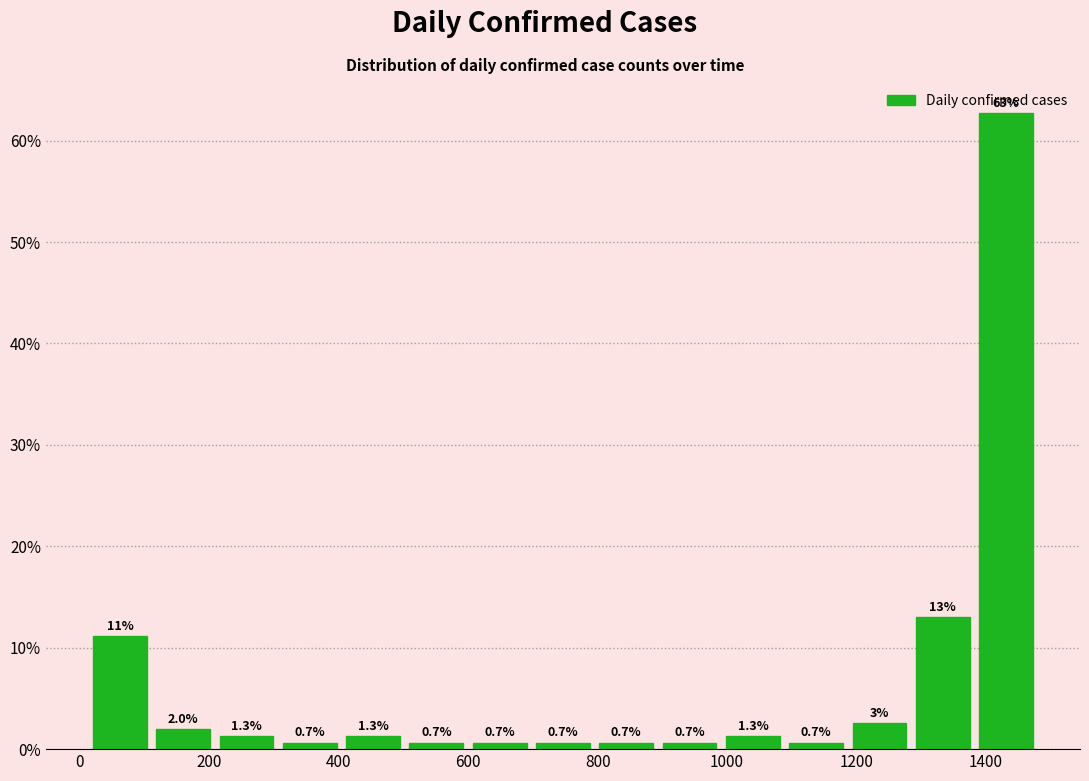

Which range on the x-axis has the tallest bar?

1380 to 1480